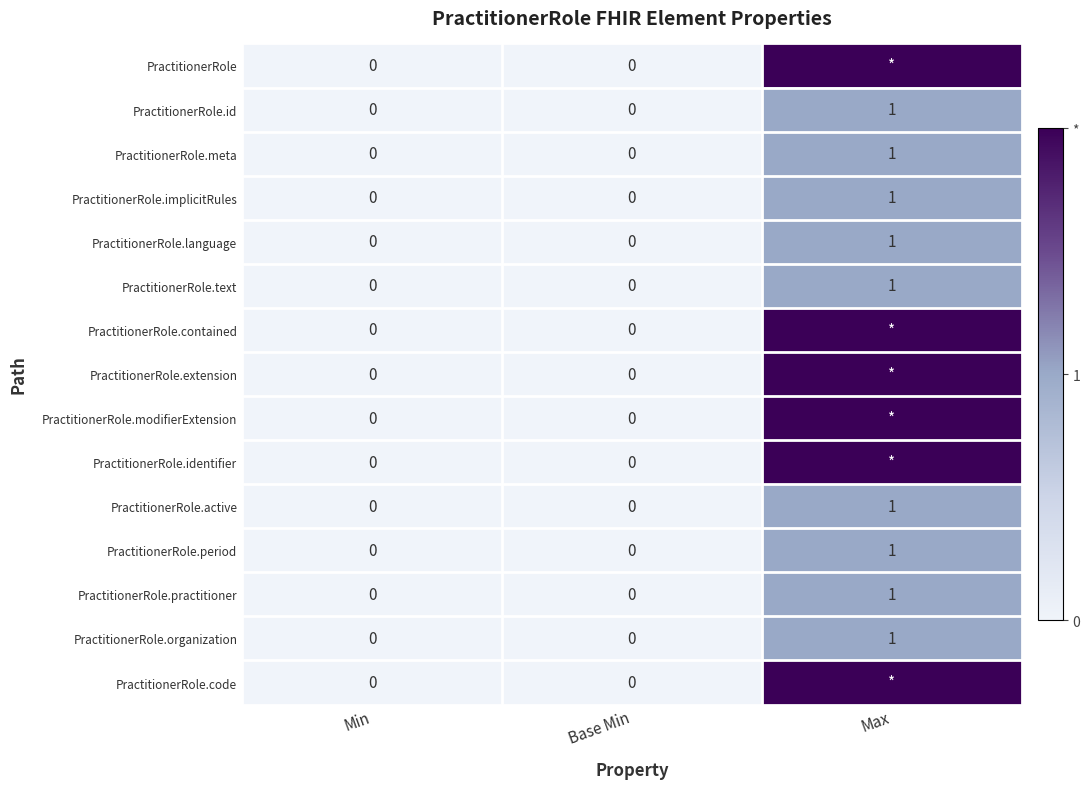

Is it true that PractitionerRole.active equals 0 at Base Min?

True